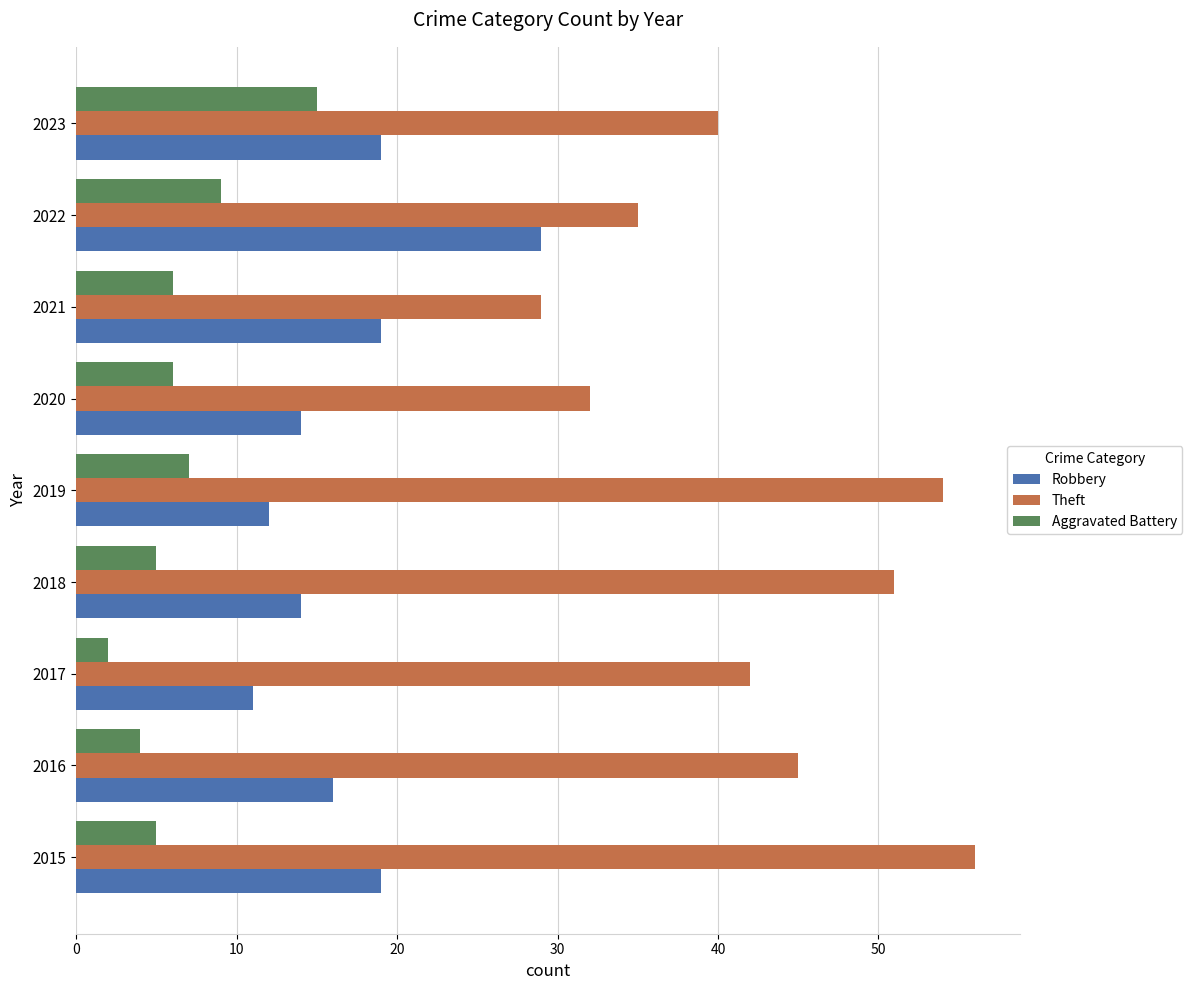

Rank the series by their average value, from highest to lowest.

Theft, Robbery, Aggravated Battery